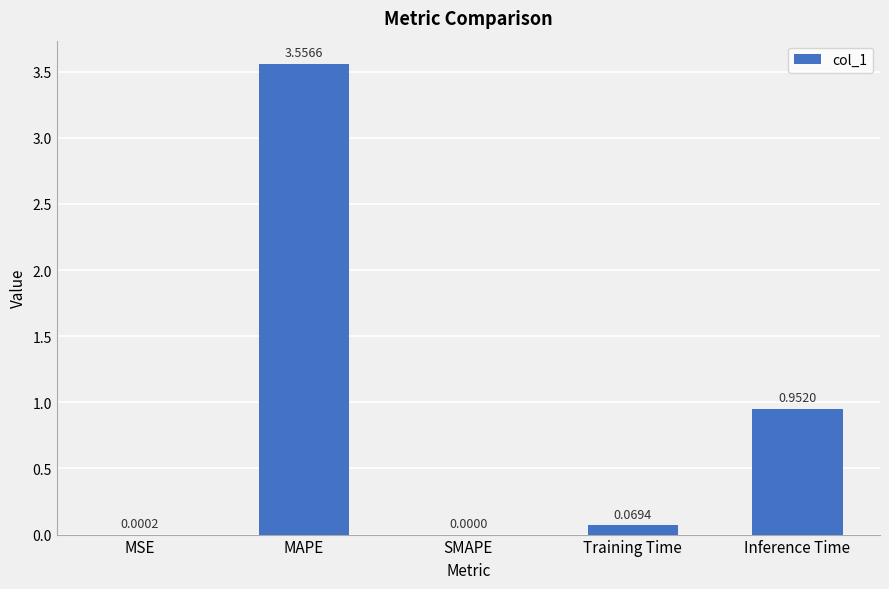

What is the change in value from MSE to Training Time?

+0.1